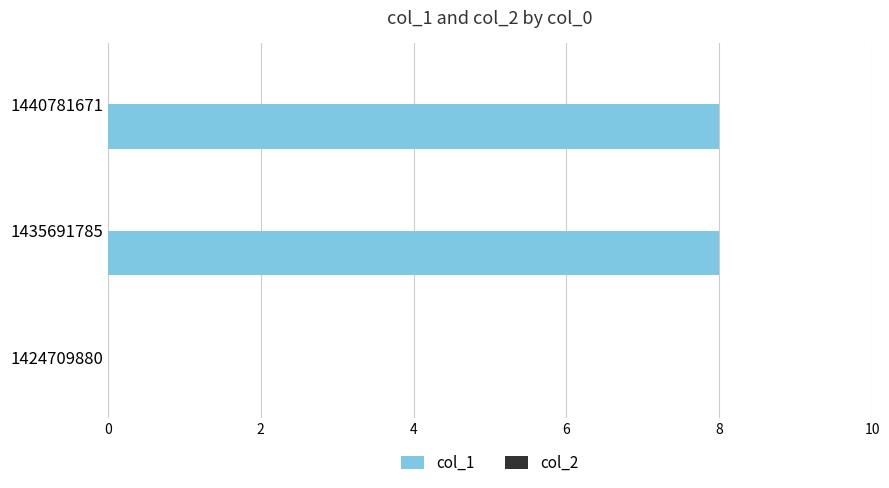

What is the change in value from 1424709880 to 1440781671?

+8